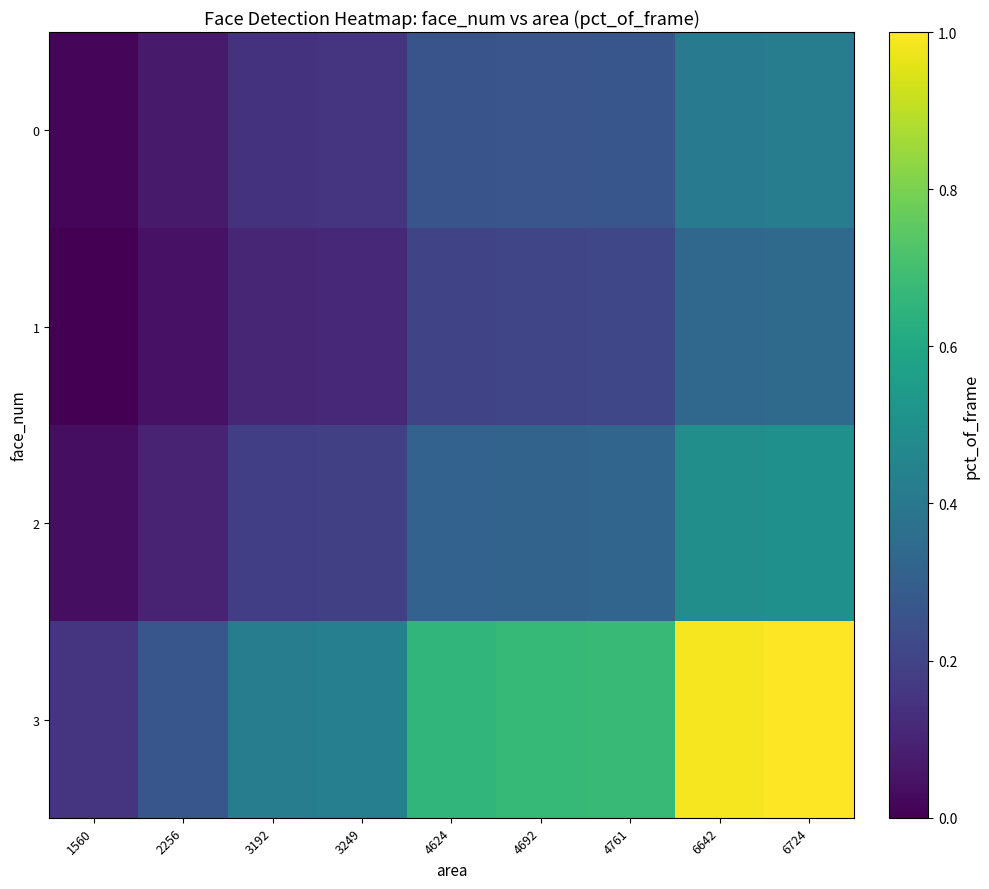

Reading left to right, transcribe all the data shown in this chart.

row_0: 1560=0.0	2256=0.1	3192=0.1	3249=0.2	4624=0.3	4692=0.3	4761=0.3	6642=0.4	6724=0.4
row_1: 1560=0.0	2256=0.0	3192=0.1	3249=0.1	4624=0.2	4692=0.2	4761=0.2	6642=0.3	6724=0.3
row_2: 1560=0.0	2256=0.1	3192=0.2	3249=0.2	4624=0.3	4692=0.3	4761=0.3	6642=0.5	6724=0.5
row_3: 1560=0.2	2256=0.3	3192=0.4	3249=0.4	4624=0.7	4692=0.7	4761=0.7	6642=1.0	6724=1.0